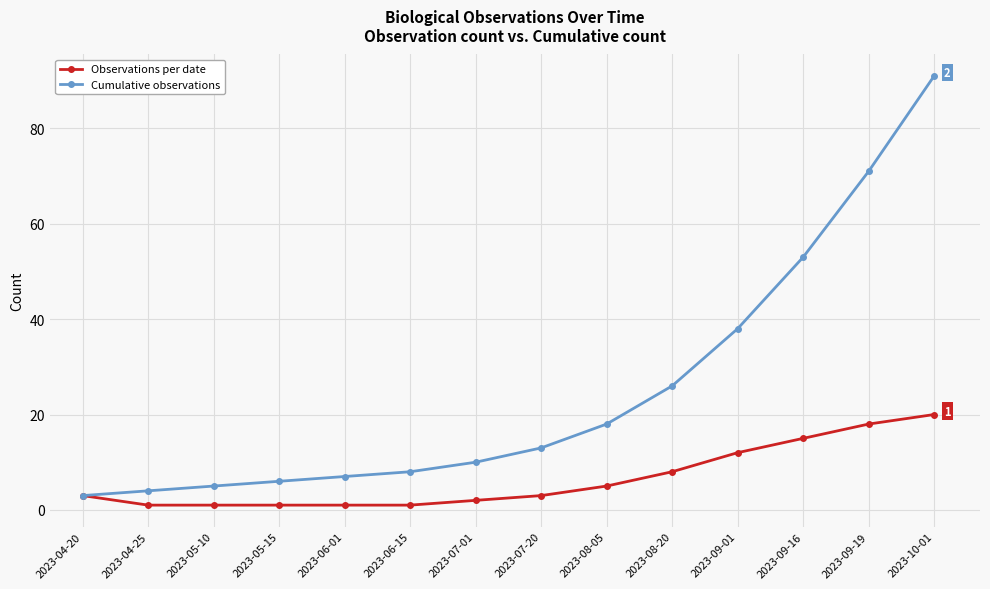

What is the sum of the Observations per date values at 2023-09-01 and 2023-10-01?

32